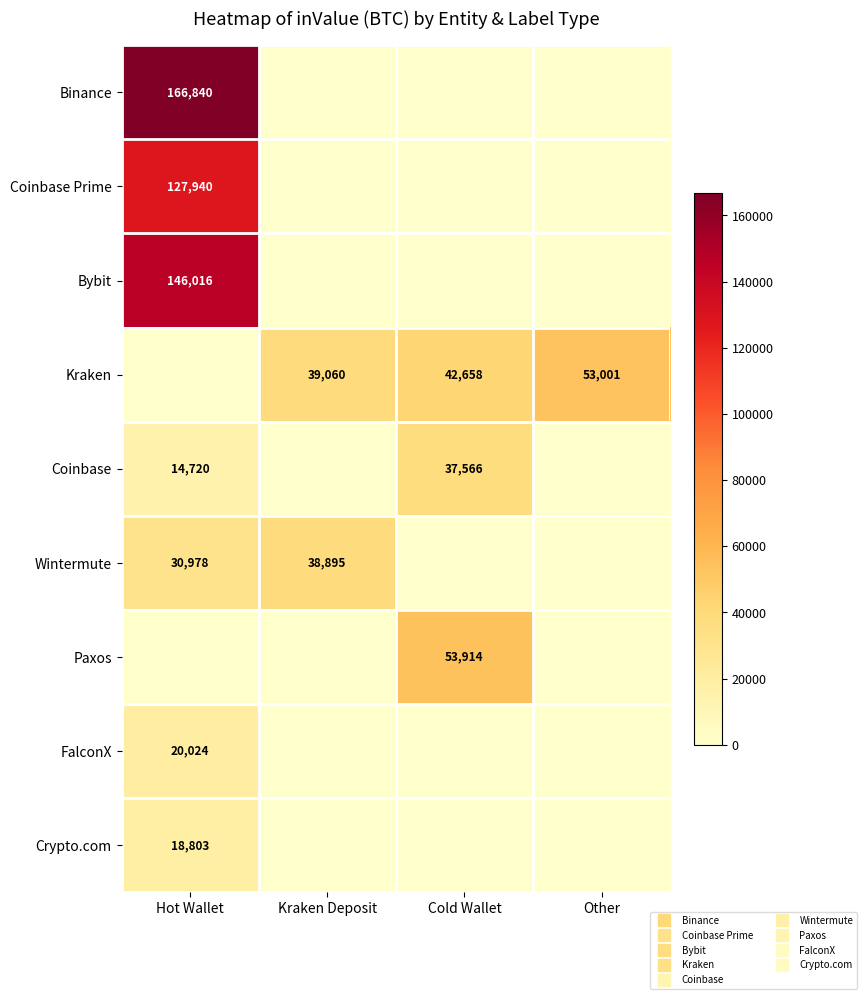

Rank the series by their maximum value, from lowest to highest.

Crypto.com, FalconX, Coinbase, Wintermute, Kraken, Paxos, Coinbase Prime, Bybit, Binance